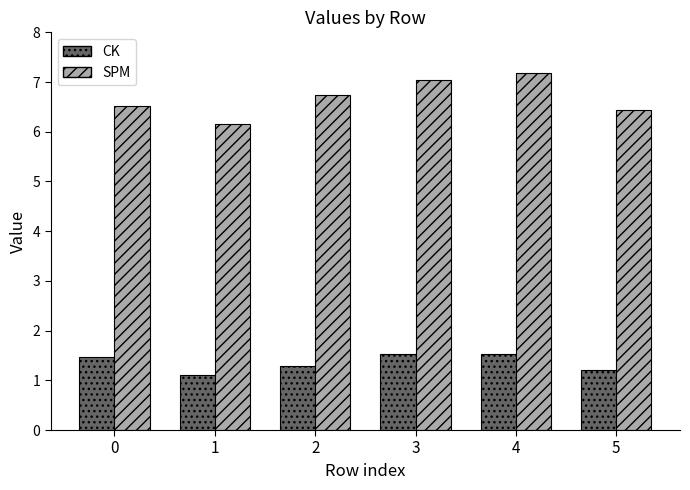

Is it true that CK equals 0.7 at 3?

False